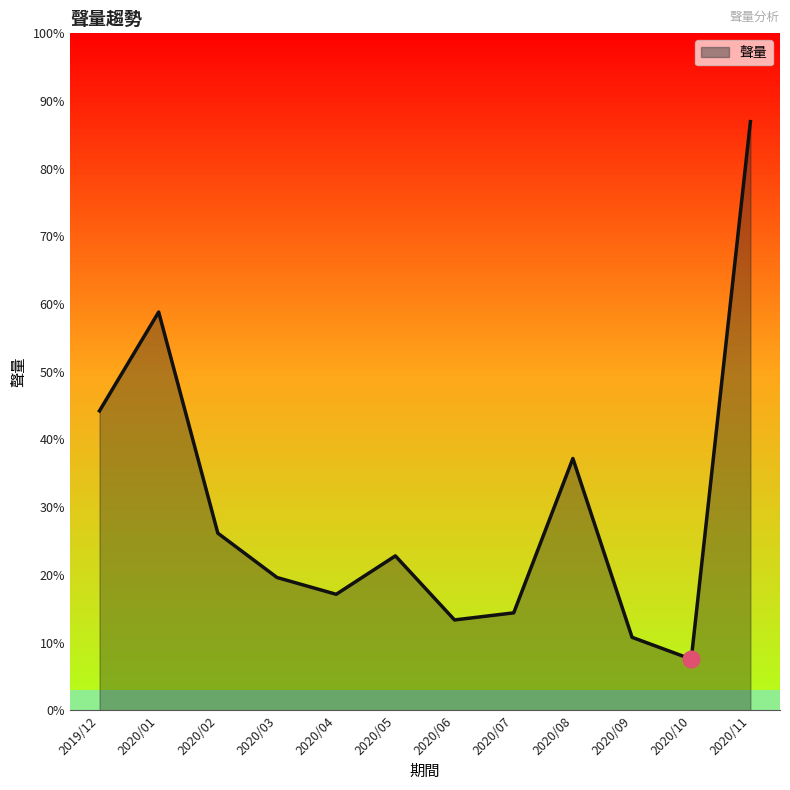

The value at 2020/08 is 2130. True or false?

True